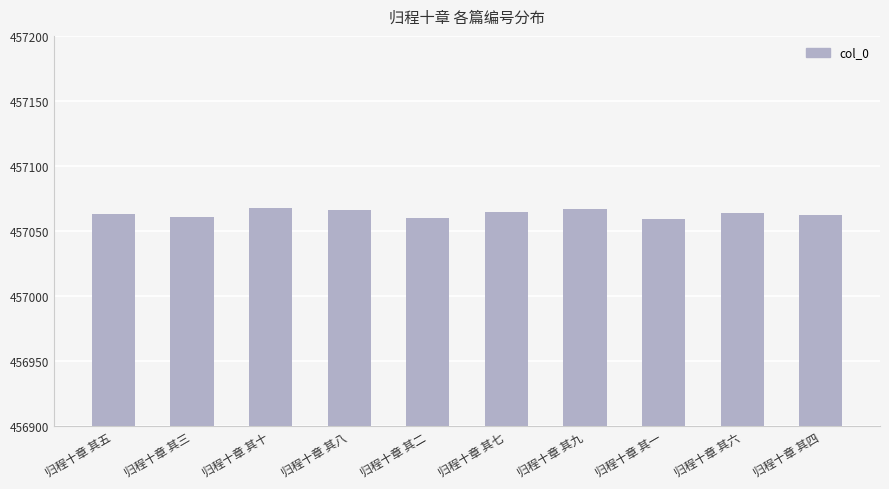

Read the value at 归程十章 其一.

457059